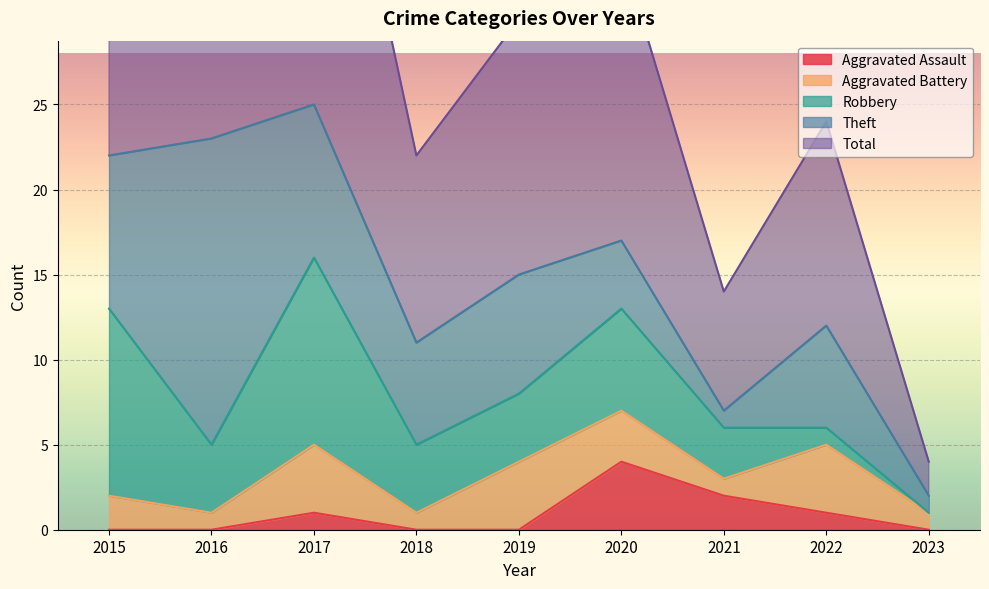

Where is Aggravated Battery nearest to the value 2?

2015